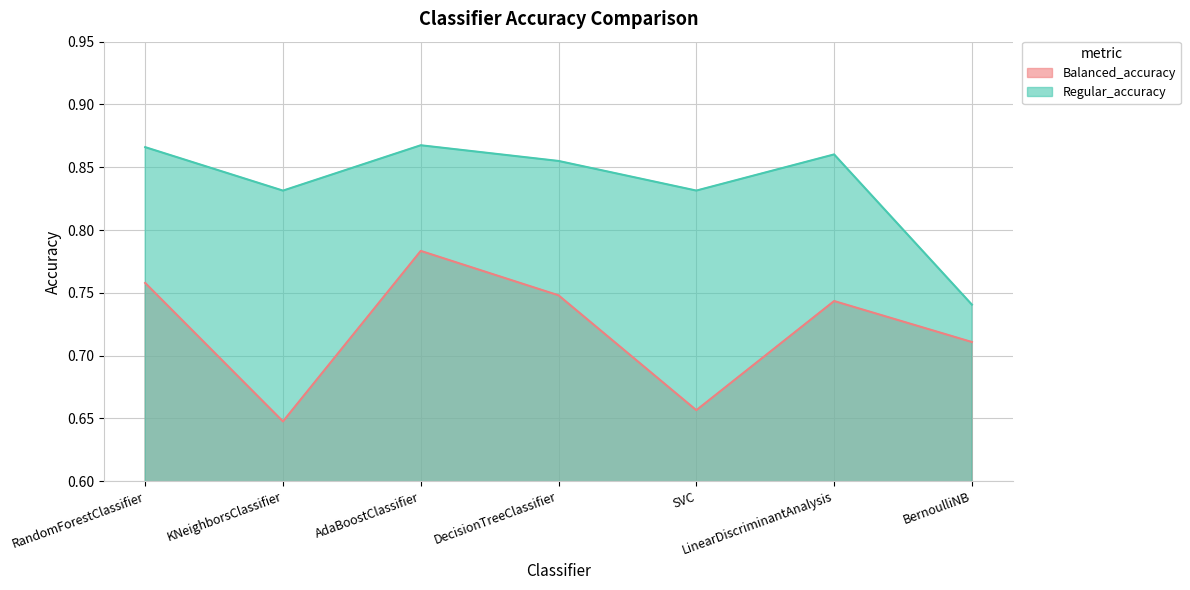

How many data points does each series have?

7